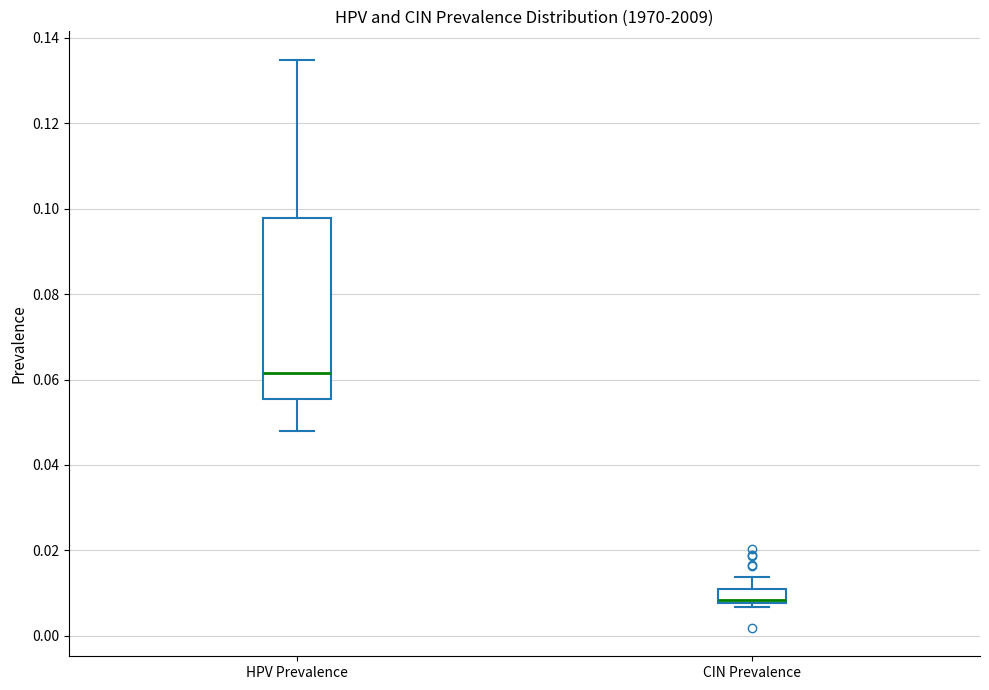

Reading left to right, read every box against the y-axis: the position of its median line, the range the box covers, and the ends of its whiskers. The values are not printed on the chart, so give them approximately, as read against the axis.

HPV Prevalence: median 0.062, box 0.056 to 0.098, whiskers 0.048 to 0.134
CIN Prevalence: median 0.008 (just above the box's lower edge), box 0.008 to 0.012, whiskers 0.006 to 0.014